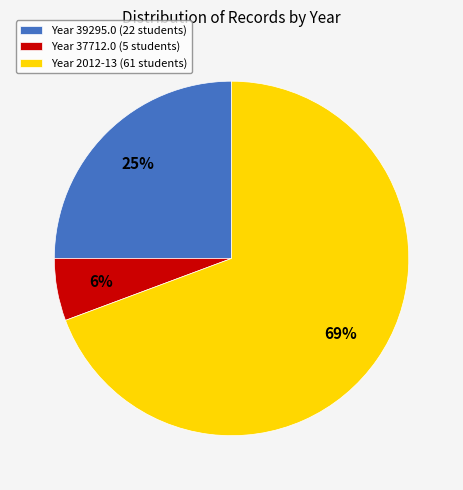

To the nearest percent, what is the average slice percentage?

33%